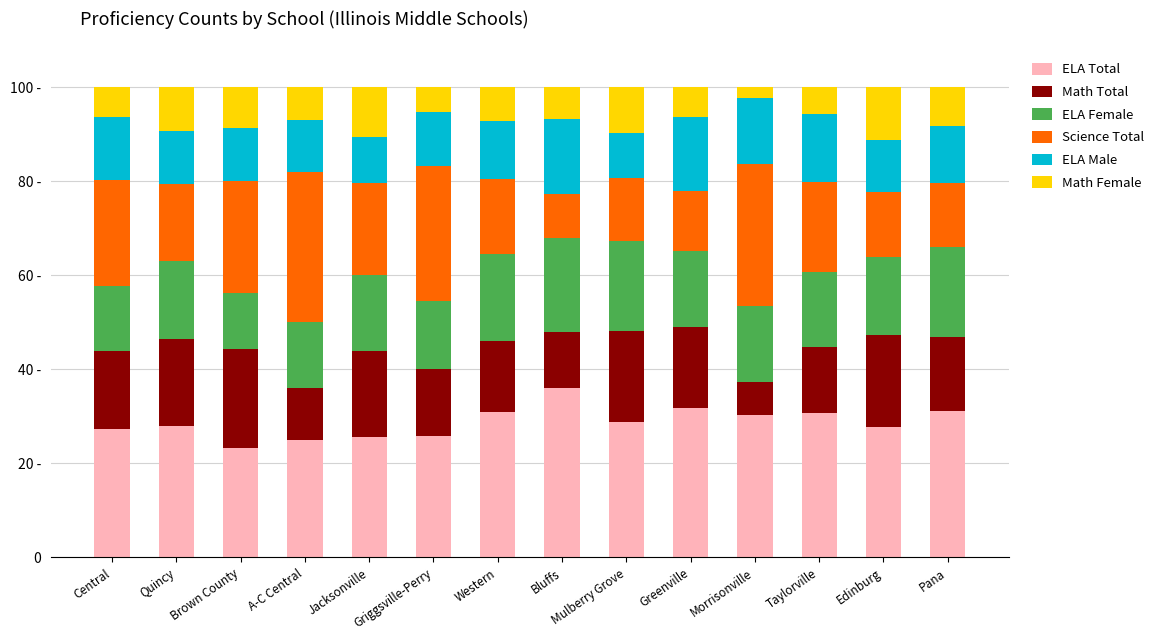

What are all the series names shown in the legend?

ELA Total, Math Total, ELA Female, Science Total, ELA Male, Math Female